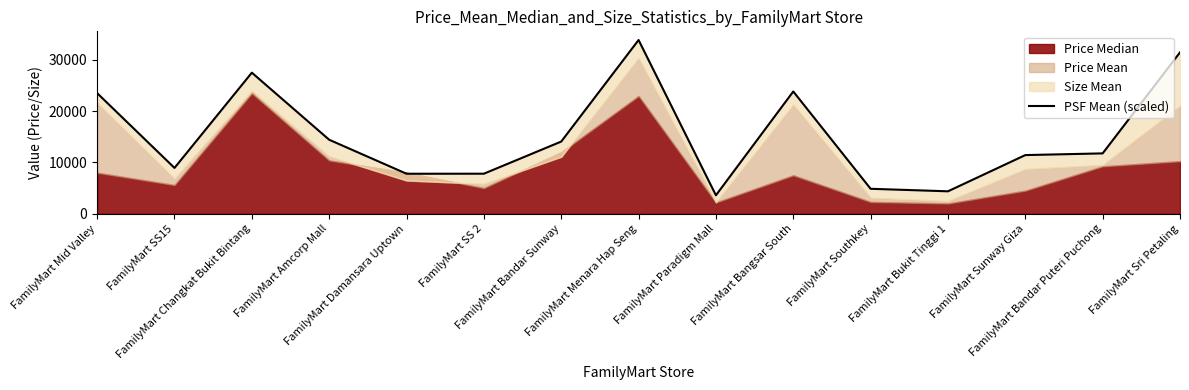

Reading left to right, extract all data points from this chart.

FamilyMart Mid Valley=23516.0	FamilyMart SS15=8930.9	FamilyMart Changkat Bukit Bintang=27507.8	FamilyMart Amcorp Mall=14425.0	FamilyMart Damansara Uptown=7795.1	FamilyMart SS 2=7804.9	FamilyMart Bandar Sunway=14073.2	FamilyMart Menara Hap Seng=33876.0	FamilyMart Paradigm Mall=3590.5	FamilyMart Bangsar South=23839.3	FamilyMart Southkey=4861.2	FamilyMart Bukit Tinggi 1=4371.4	FamilyMart Sunway Giza=11434.9	FamilyMart Bandar Puteri Puchong=11767.3	FamilyMart Sri Petaling=31461.9